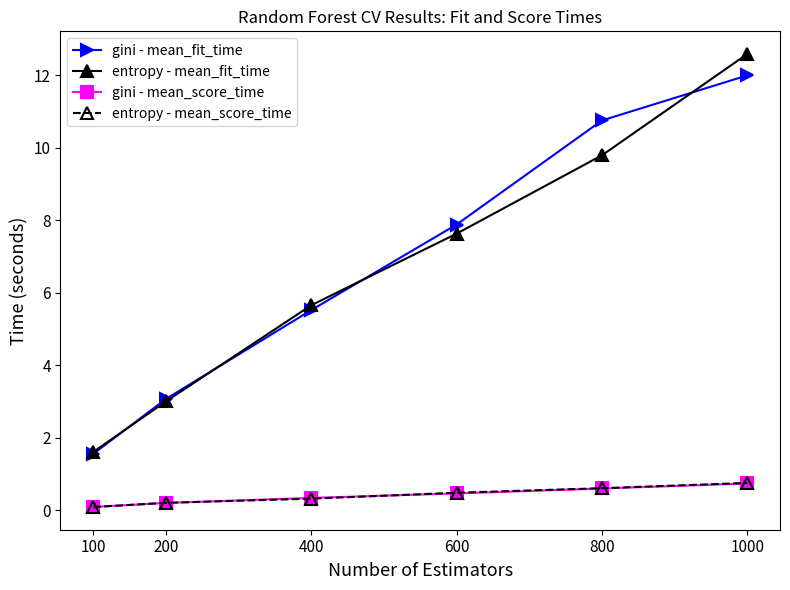

How many lines are shown in the chart?

4